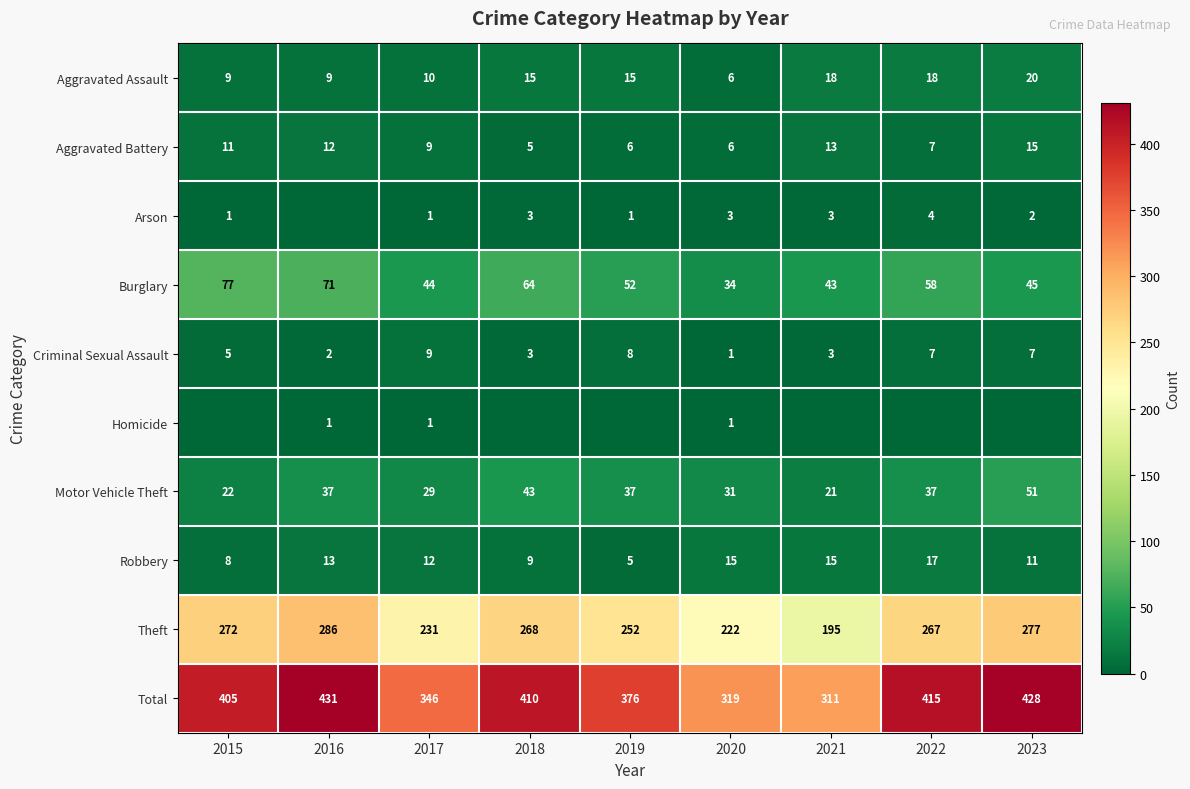

True or false: Theft has a value of 286 at 2016.

True